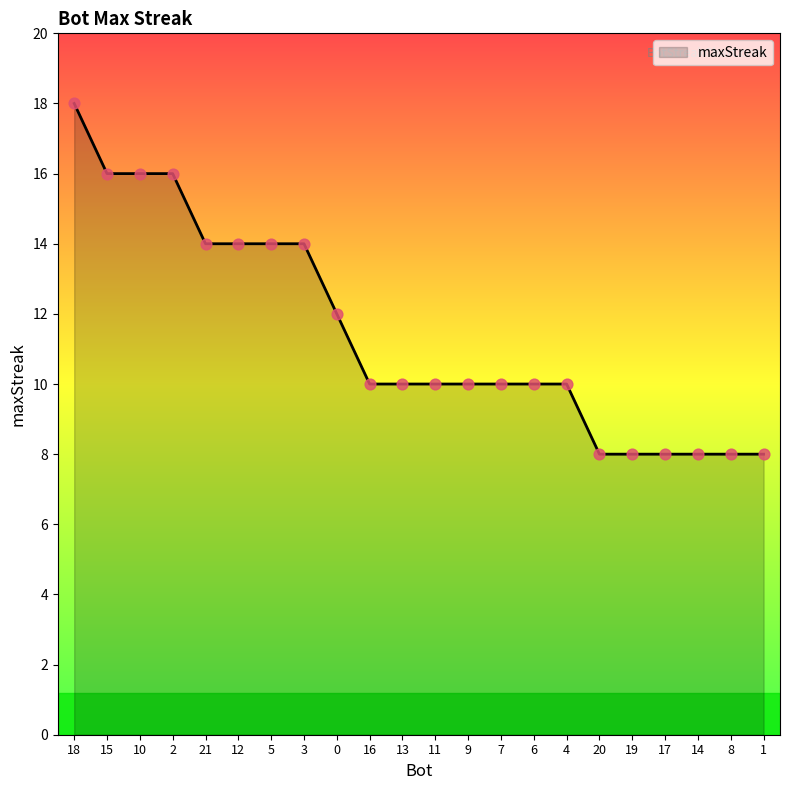

Which has a higher value, 15 or 13?

15